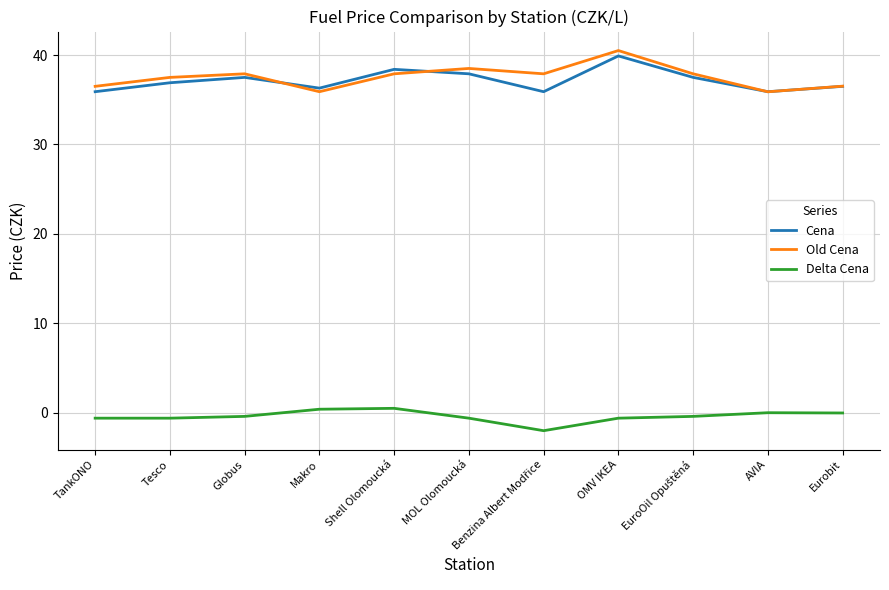

What are all the series names shown in the legend?

Cena, Old Cena, Delta Cena